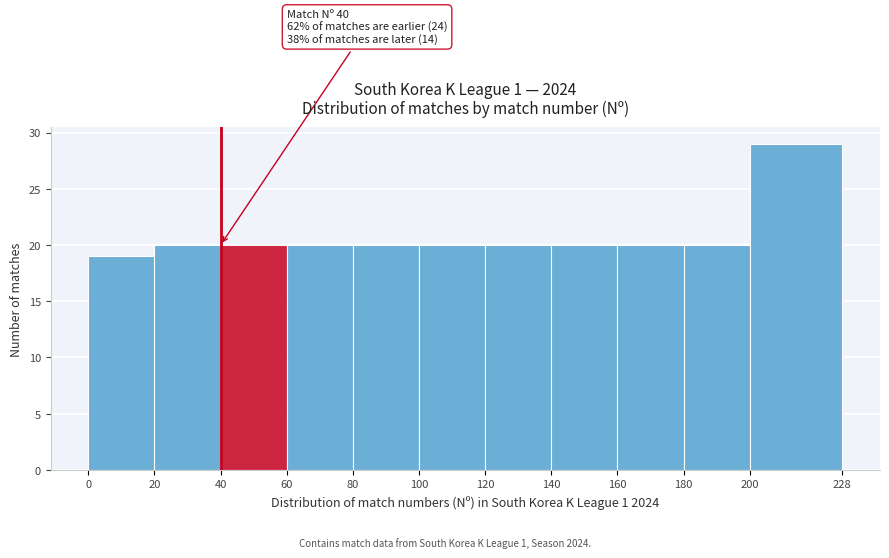

Which range on the x-axis has the tallest bar?

200 to 228